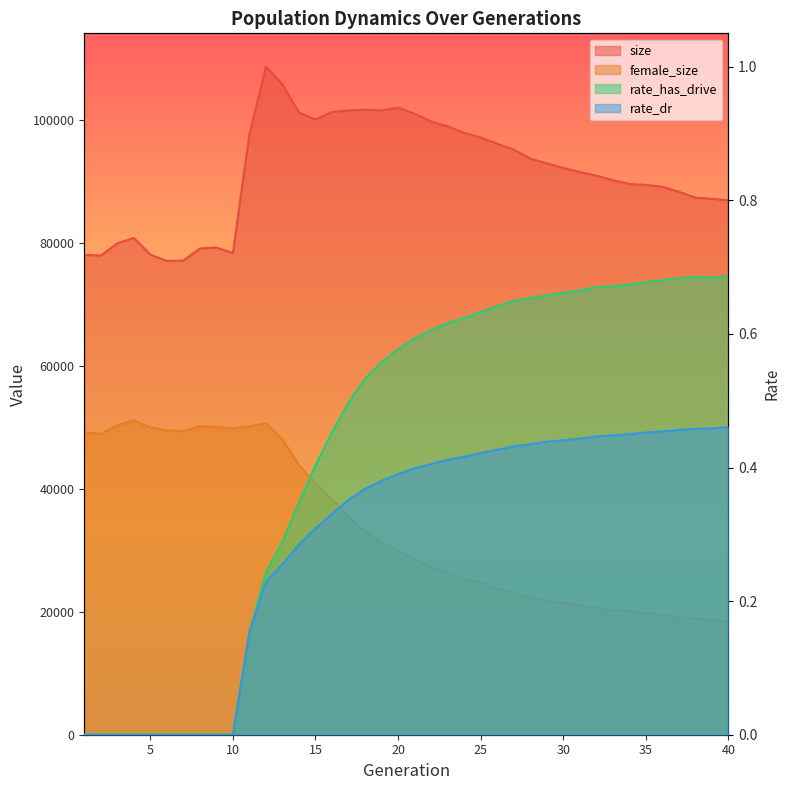

Reading left to right, list all the values displayed in this chart.

size: 1=78134.0	2=77988.0	3=79989.0	4=80860.0	5=78153.0	6=77120.0	7=77196.0	8=79145.0	9=79303.0	10=78408.0	11=97740.0	12=108738.0	13=105863.0	14=101267.0	15=100146.0	16=101366.0	17=101616.0	18=101745.0	19=101632.0	20=102070.0	21=101081.0	22=99833.0	23=99031.0	24=97970.0	25=97231.0	26=96199.0	27=95255.0	28=93789.0	29=93015.0	30=92261.0	31=91605.0	32=91013.0	33=90288.0	34=89662.0	35=89494.0	36=89196.0	37=88388.0	38=87450.0	39=87229.0	40=87002.0
female_size: 1=49171.0	2=48972.0	3=50360.0	4=51174.0	5=49999.0	6=49546.0	7=49444.0	8=50197.0	9=50116.0	10=49861.0	11=50189.0	12=50734.0	13=48082.0	14=43888.0	15=40946.0	16=38308.0	17=35501.0	18=33135.0	19=31371.0	20=30014.0	21=28608.0	22=27325.0	23=26375.0	24=25402.0	25=24764.0	26=23826.0	27=23085.0	28=22298.0	29=21843.0	30=21484.0	31=21065.0	32=20628.0	33=20230.0	34=20129.0	35=19818.0	36=19518.0	37=19183.0	38=18906.0	39=18610.0	40=18500.0
rate_has_drive: 1=0.0	2=0.0	3=0.0	4=0.0	5=0.0	6=0.0	7=0.0	8=0.0	9=0.0	10=0.0	11=0.2	12=0.2	13=0.3	14=0.3	15=0.4	16=0.5	17=0.5	18=0.5	19=0.6	20=0.6	21=0.6	22=0.6	23=0.6	24=0.6	25=0.6	26=0.6	27=0.6	28=0.7	29=0.7	30=0.7	31=0.7	32=0.7	33=0.7	34=0.7	35=0.7	36=0.7	37=0.7	38=0.7	39=0.7	40=0.7
rate_dr: 1=0.0	2=0.0	3=0.0	4=0.0	5=0.0	6=0.0	7=0.0	8=0.0	9=0.0	10=0.0	11=0.2	12=0.2	13=0.3	14=0.3	15=0.3	16=0.3	17=0.4	18=0.4	19=0.4	20=0.4	21=0.4	22=0.4	23=0.4	24=0.4	25=0.4	26=0.4	27=0.4	28=0.4	29=0.4	30=0.4	31=0.4	32=0.4	33=0.4	34=0.5	35=0.5	36=0.5	37=0.5	38=0.5	39=0.5	40=0.5